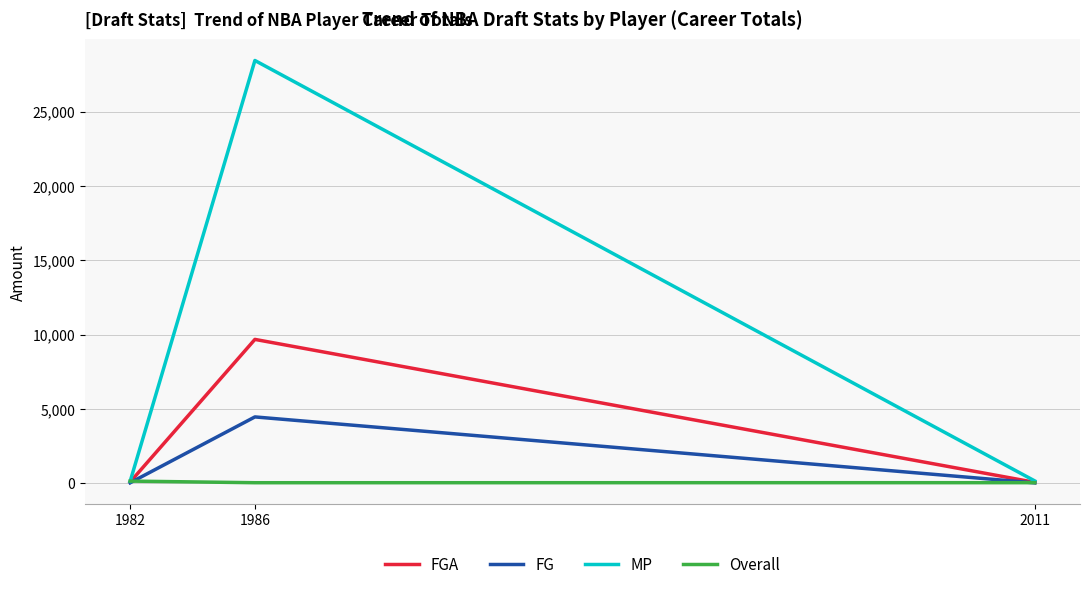

Which series has the largest total across all categories?

MP